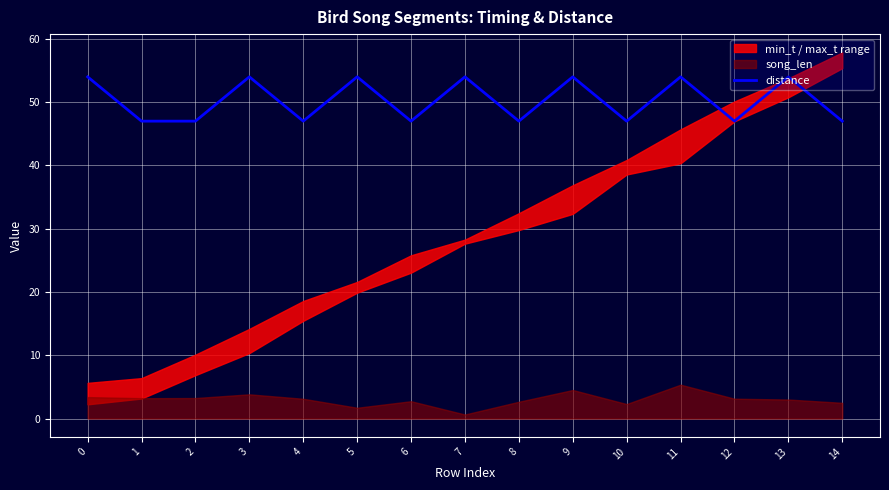

What is the difference between the values at 10 and 9?

7